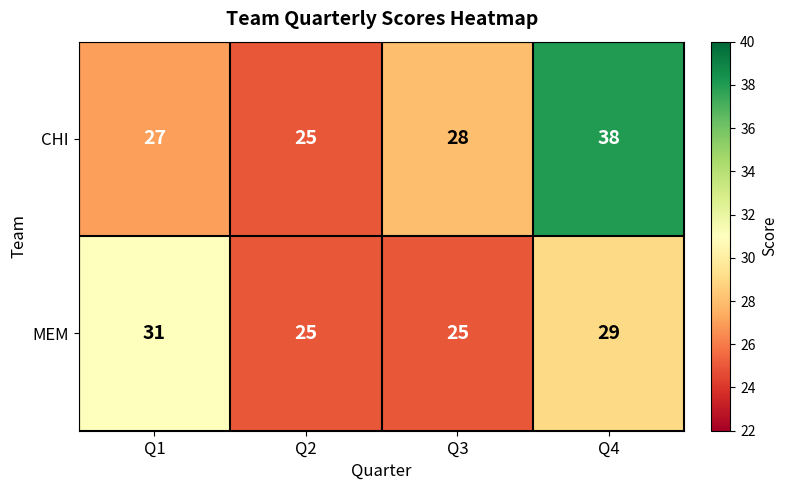

Which series has the largest total across all categories?

CHI